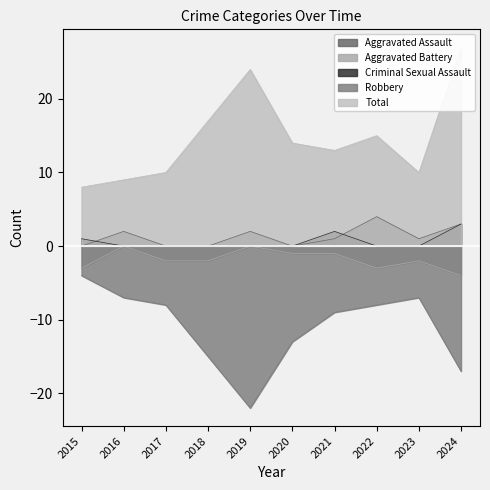

What are all the series names shown in the legend?

Aggravated Assault, Aggravated Battery, Criminal Sexual Assault, Robbery, Total